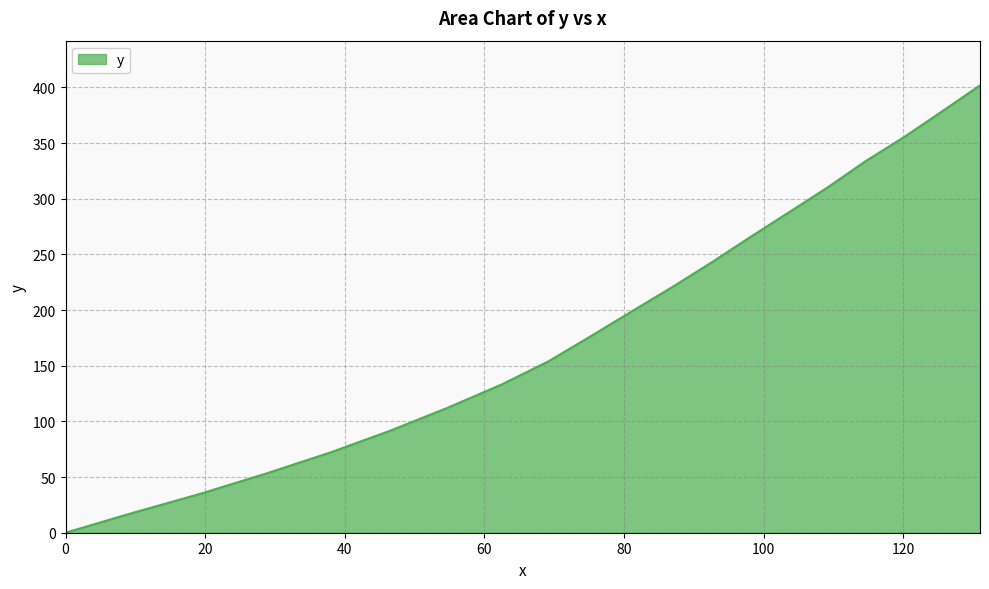

What is the greatest value displayed?

401.8